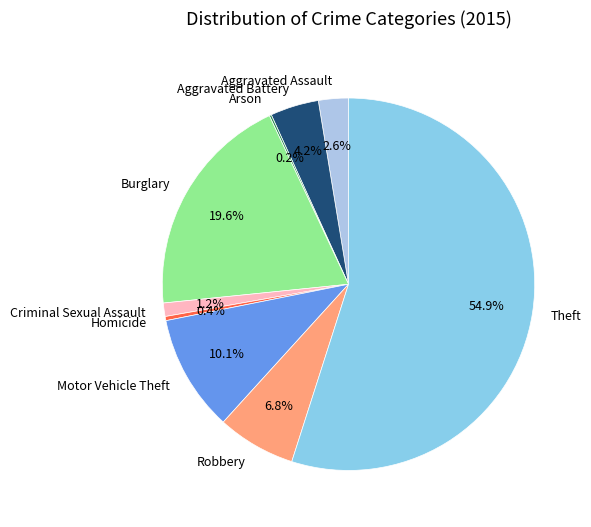

What percentage is the Robbery slice, to the nearest percent?

7%